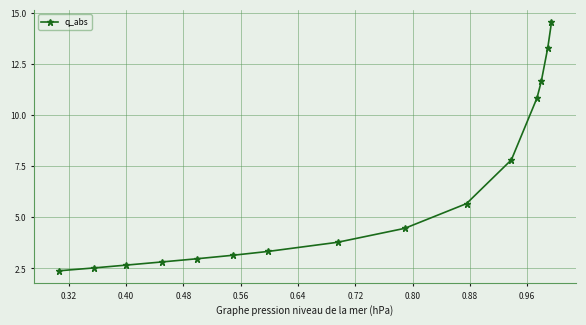

Count the number of categories in the chart.

15